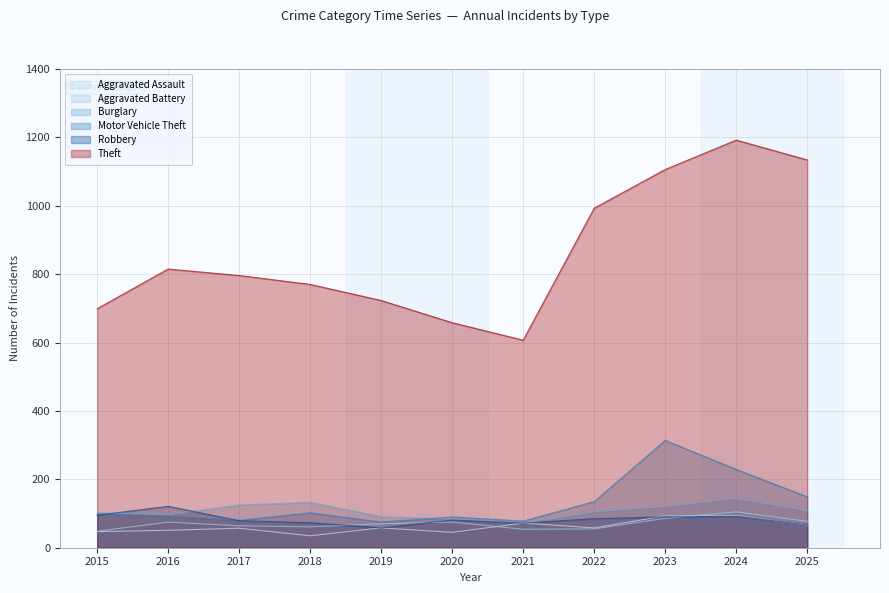

At how many categories does at least one series exceed 1158?

1